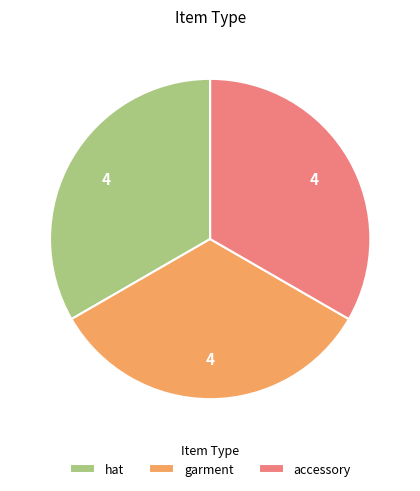

Is there any slice that represents more than half of the pie?

No